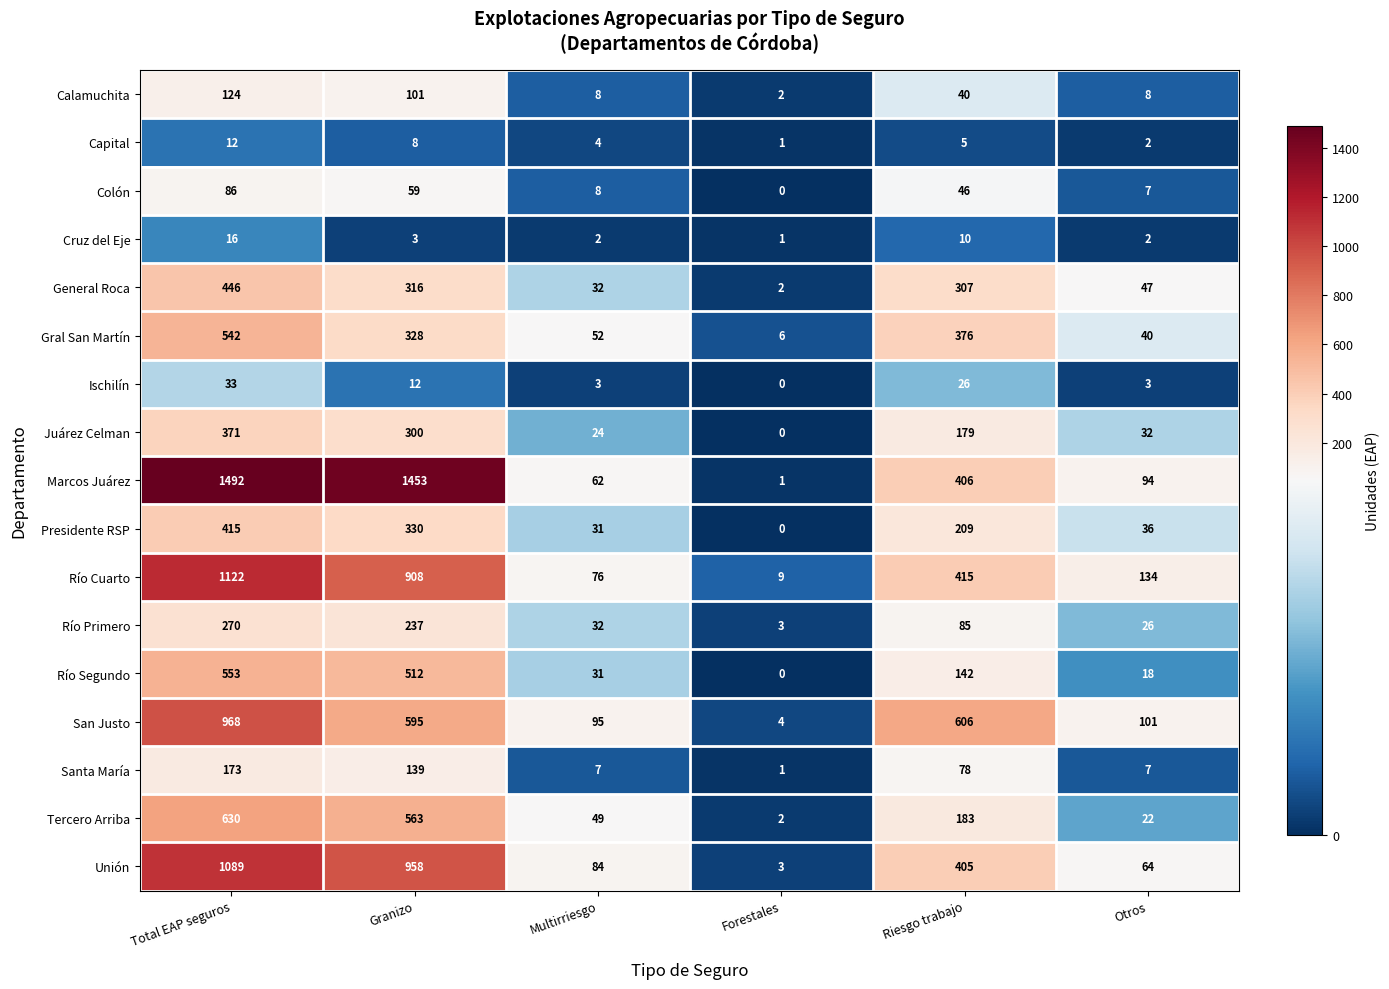

How many series are shown in this chart?

17